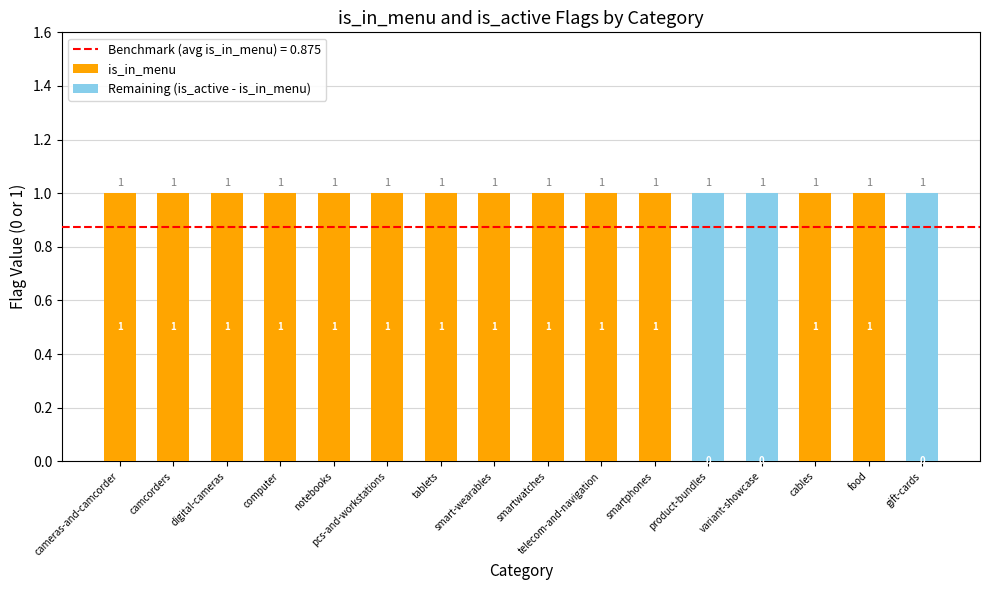

Read the is_in_menu value at food.

1